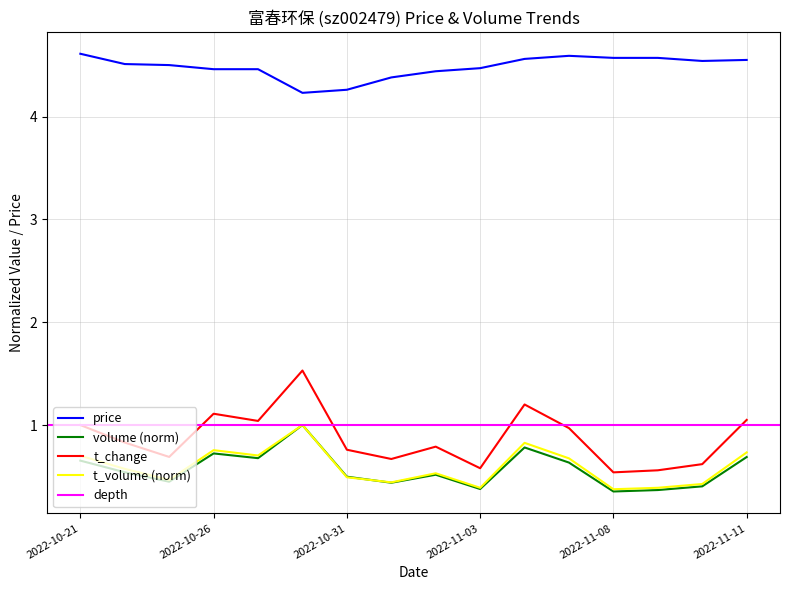

True or false: t_change has more than 0 interior local peaks.

True